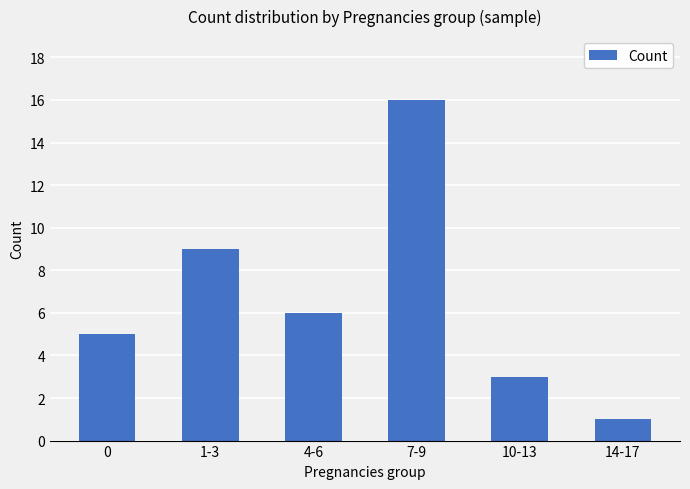

What is the ratio of the value at 7-9 to the value at 1-3?

1.8